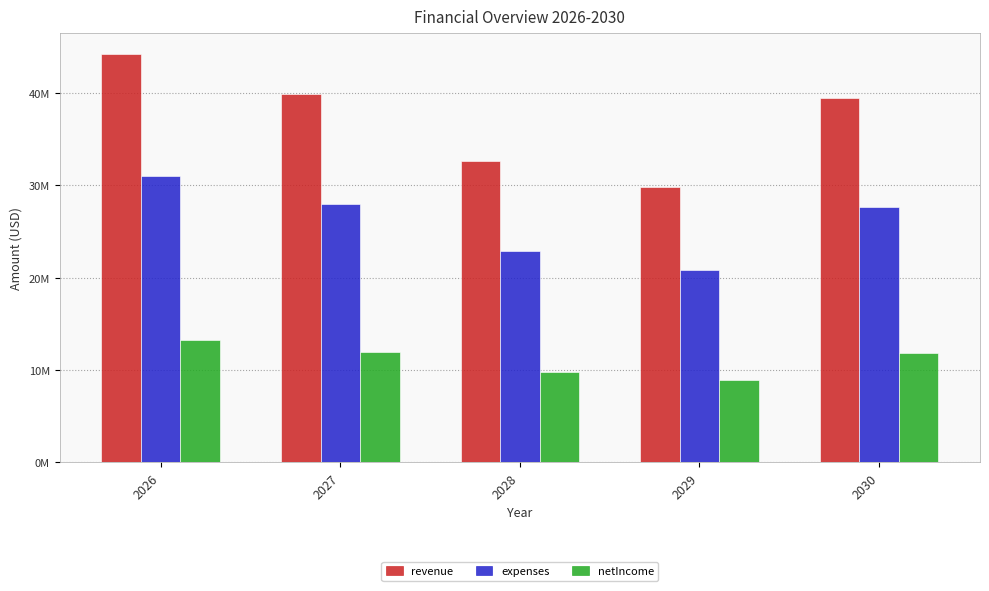

What is the difference between the highest and lowest values at 2027?

27961082